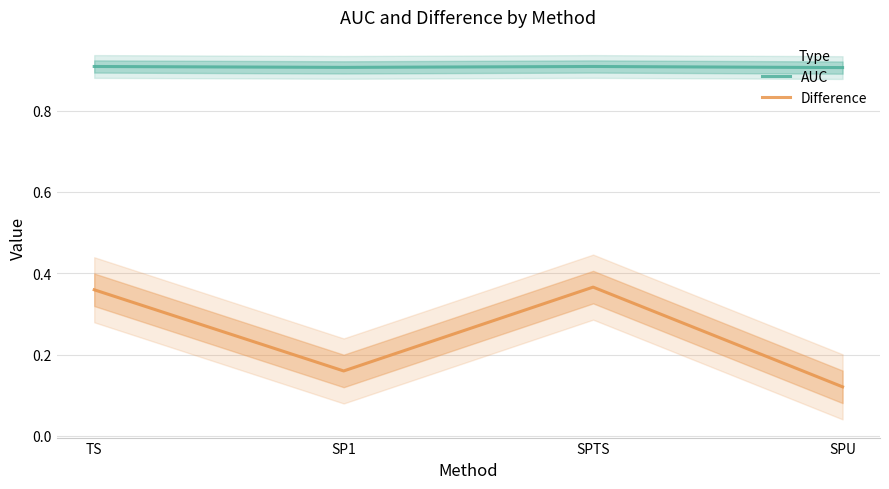

Between SPU and SP1, which is larger?

SP1